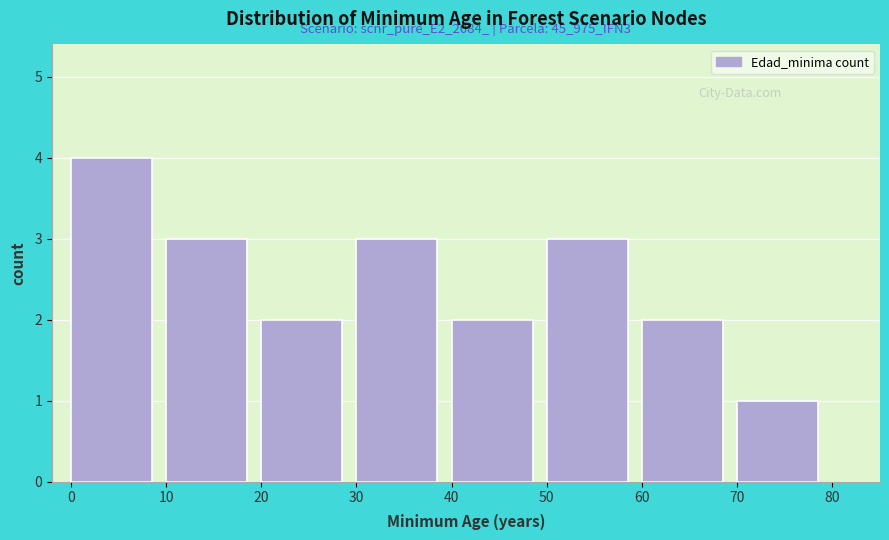

Reading left to right, transcribe all the data shown in this chart.

4	3	2	3	2	3	2	1